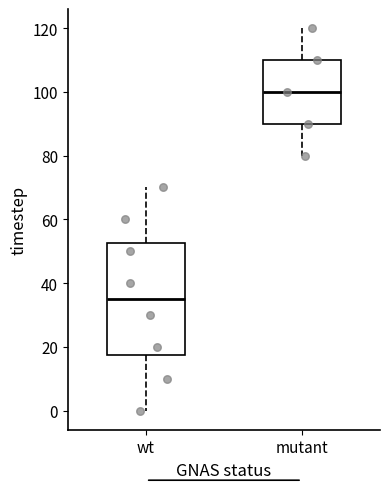

Which box has the lowest median line?

wt